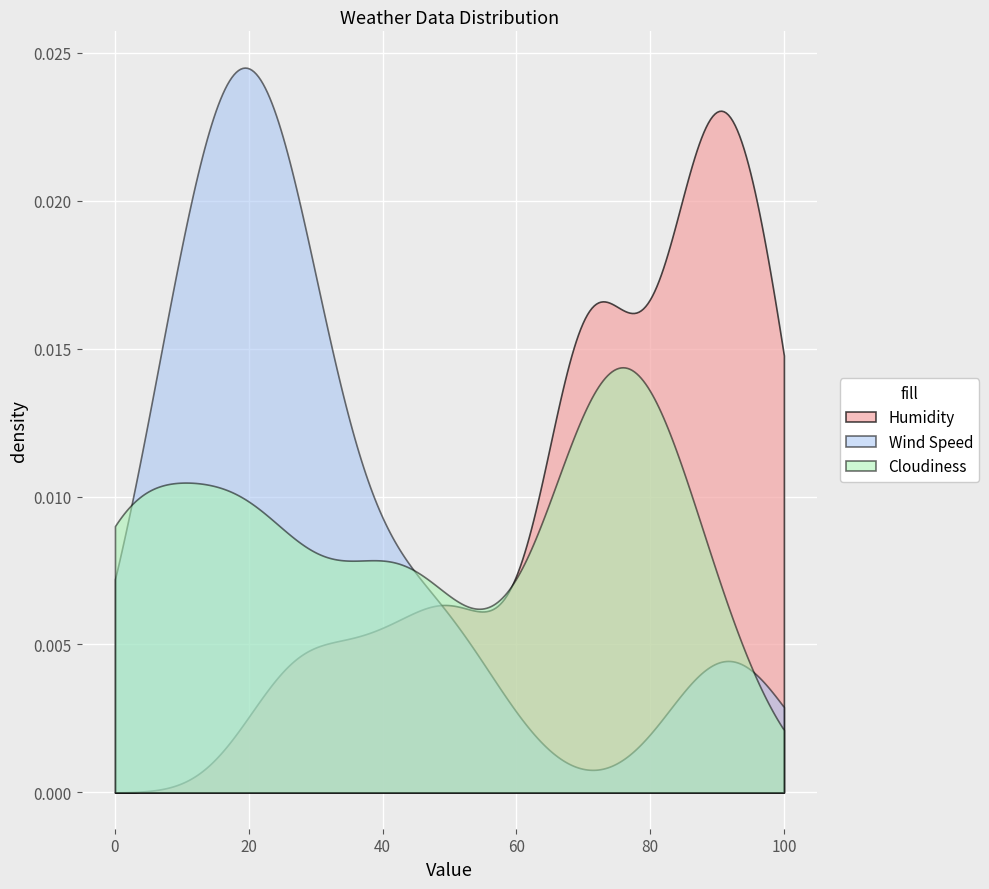

What are all the series names shown in the legend?

Humidity, Wind Speed, Cloudiness